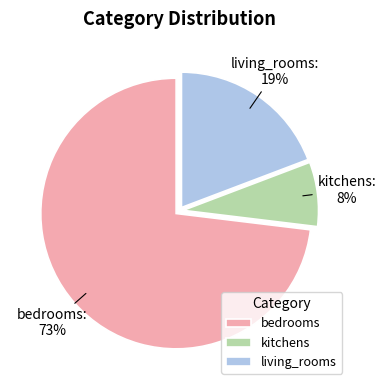

Between bedrooms and living_rooms, which is larger?

bedrooms